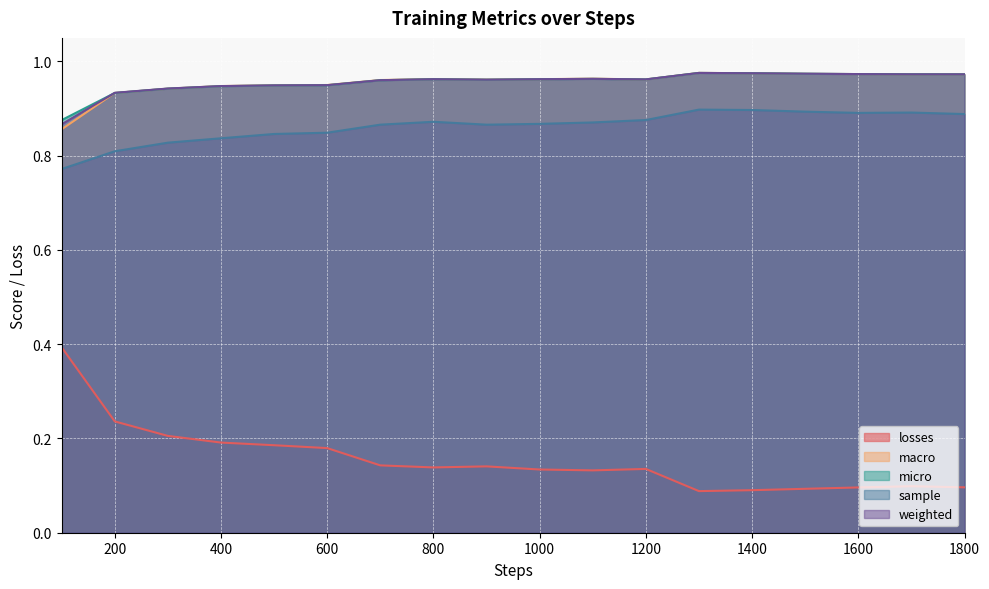

What are all the series names shown in the legend?

losses, macro, micro, sample, weighted